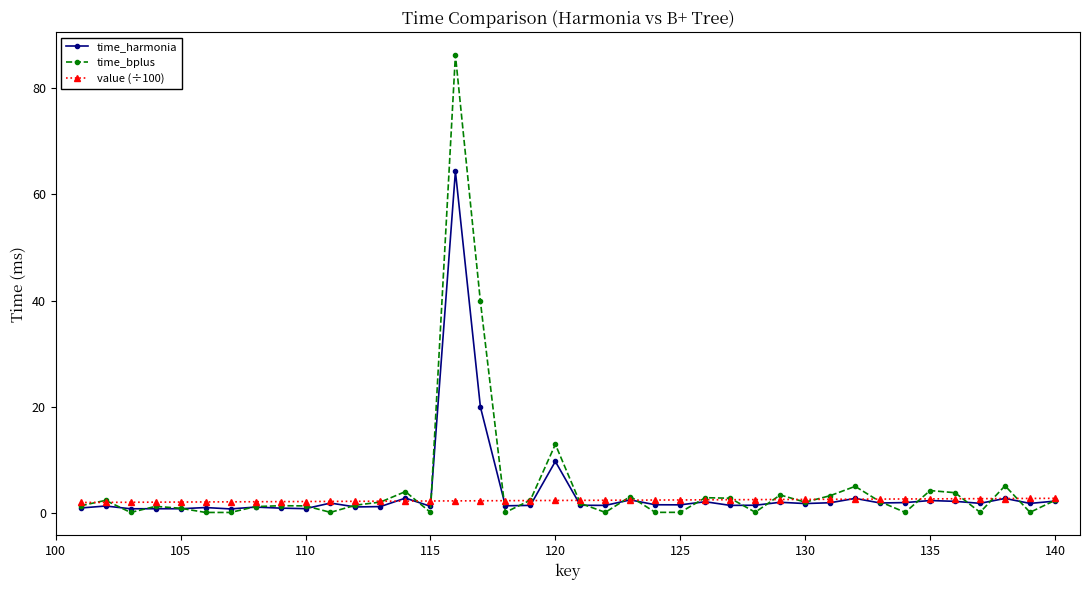

True or false: time_harmonia and value (÷100) intersect in this chart.

True